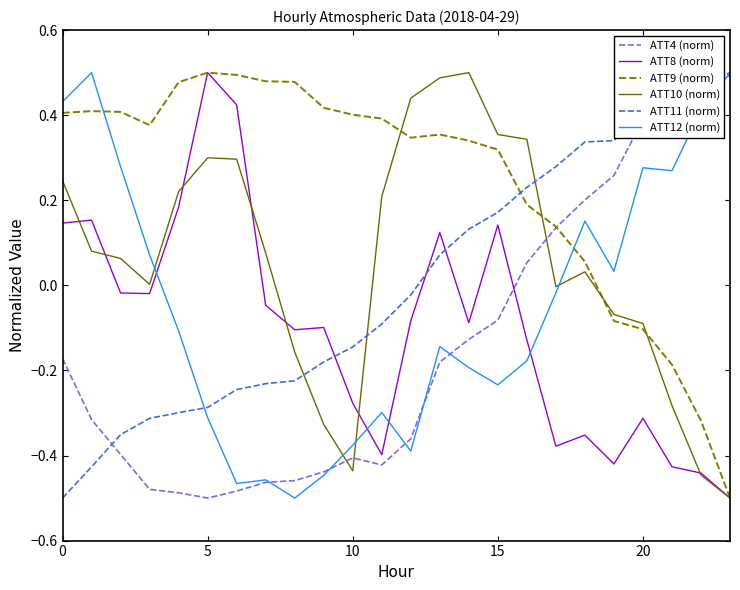

What is the minimum value shown in the chart?

-0.5